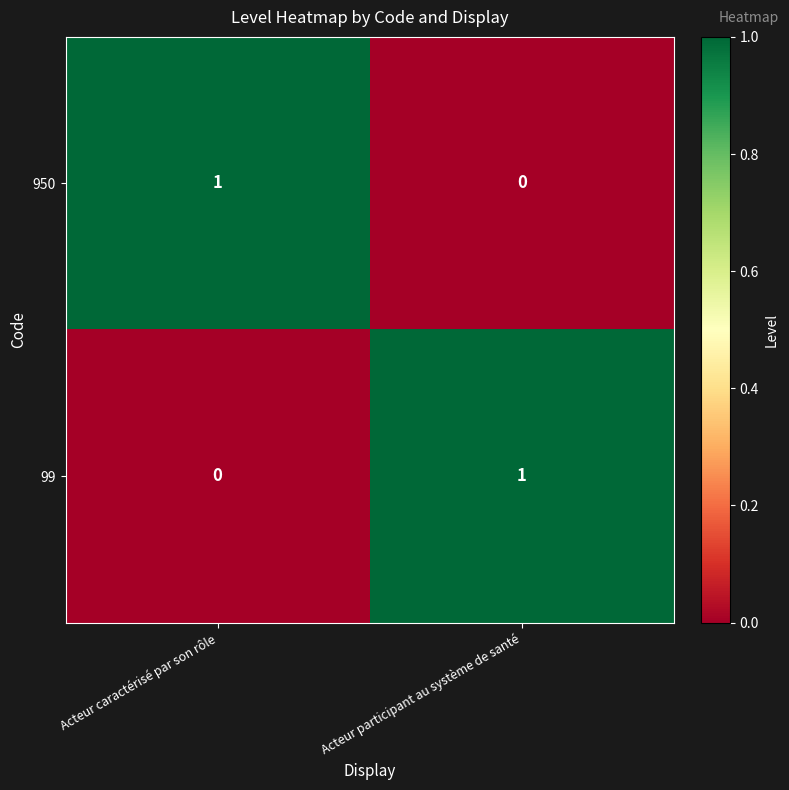

How many distinct data groups are displayed?

2